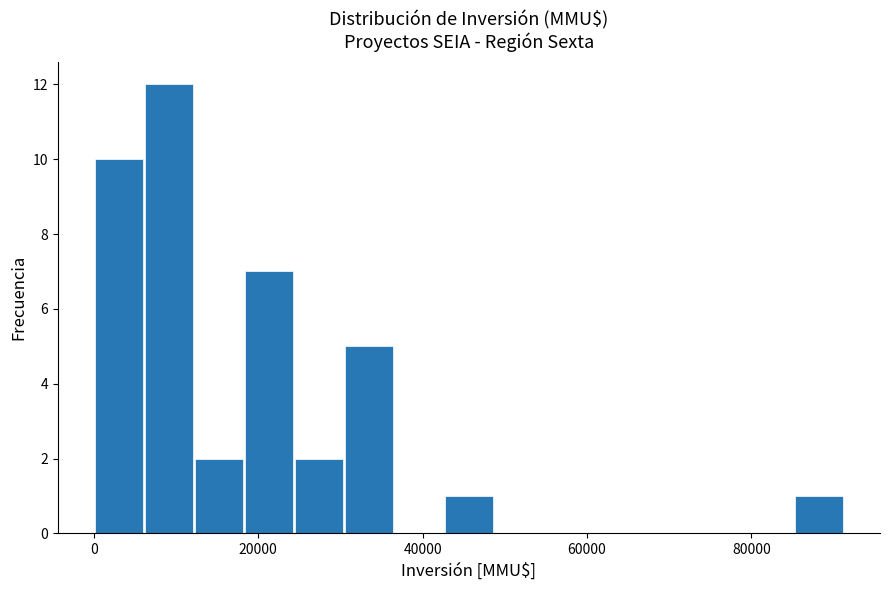

Around what value on the x-axis is the tallest bar? Give the approximate position of its centre, as read against the axis.

10000